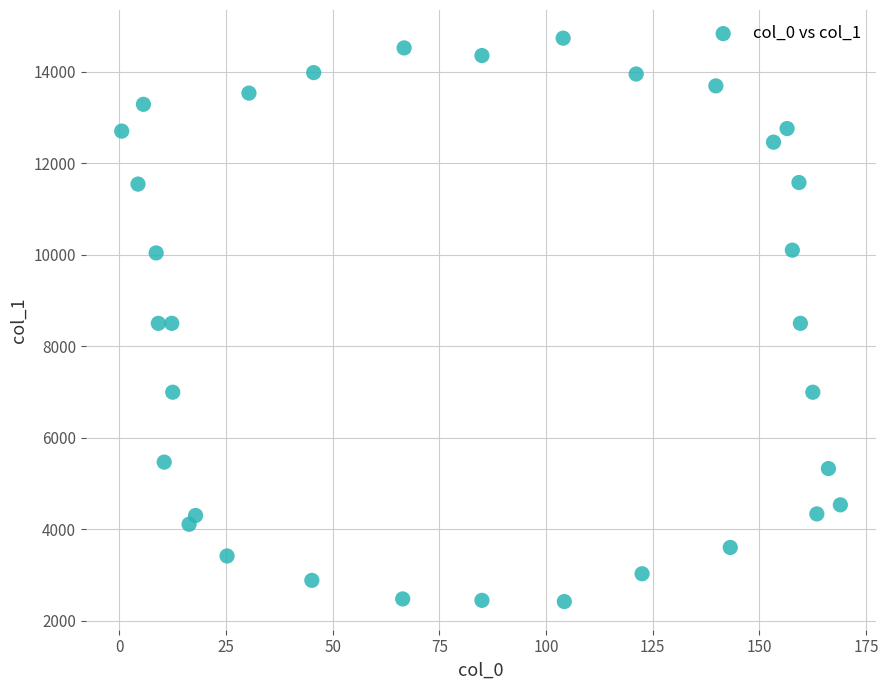

What is the range of X values (max minus min)?

168.4